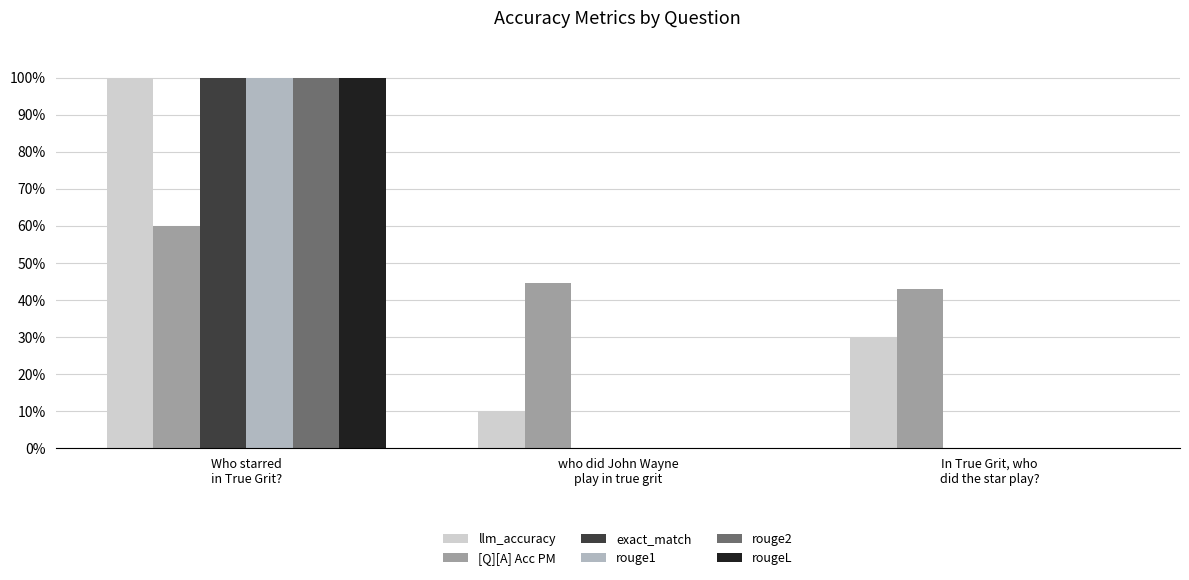

What are all the series names shown in the legend?

llm_accuracy, [Q][A] Acc PM, exact_match, rouge1, rouge2, rougeL